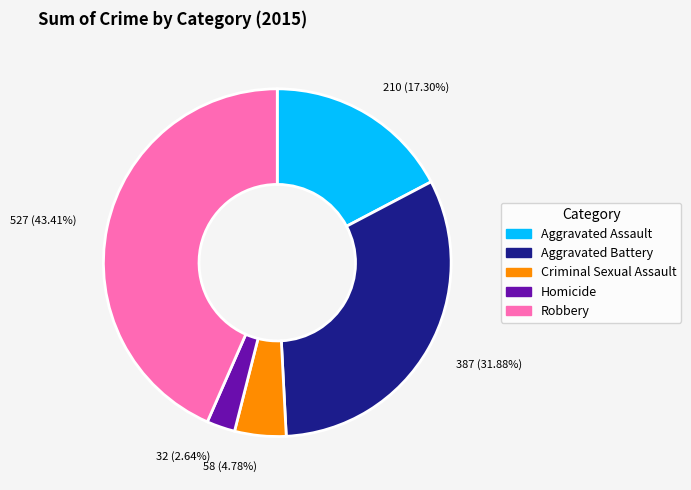

What is the ratio of the value at Aggravated Battery to the value at Aggravated Assault?

1.8